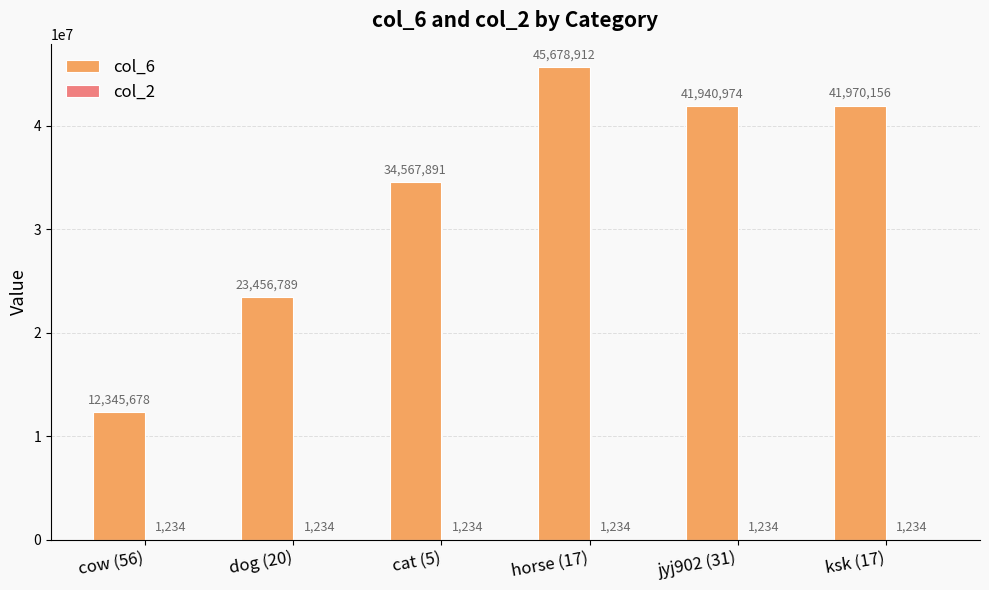

True or false: col_6 has a value of 6977820 at dog (20).

False